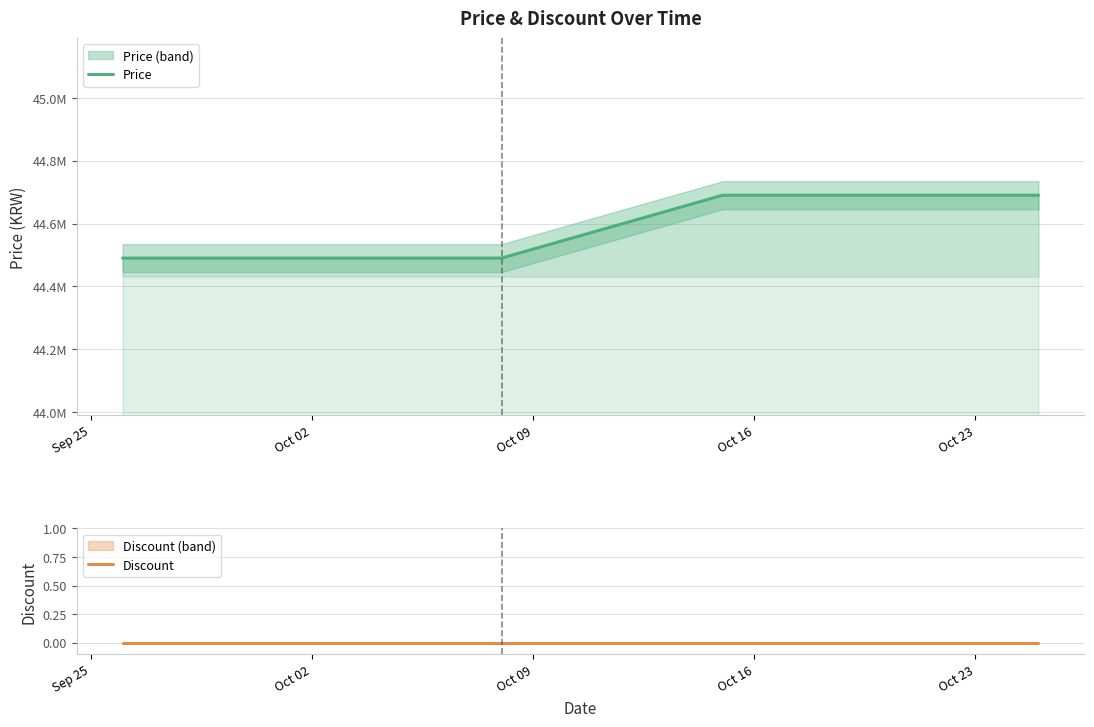

Is this an area chart (filled region under the line)?

No